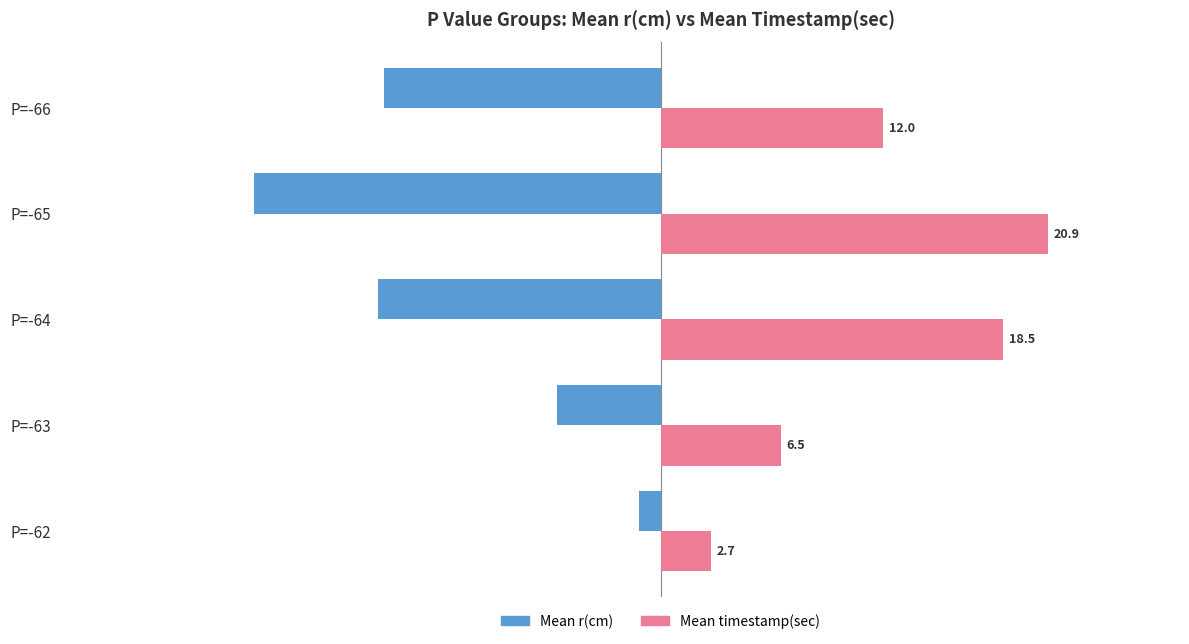

What value does the Mean timestamp(sec) series have at P=-63?

6.5